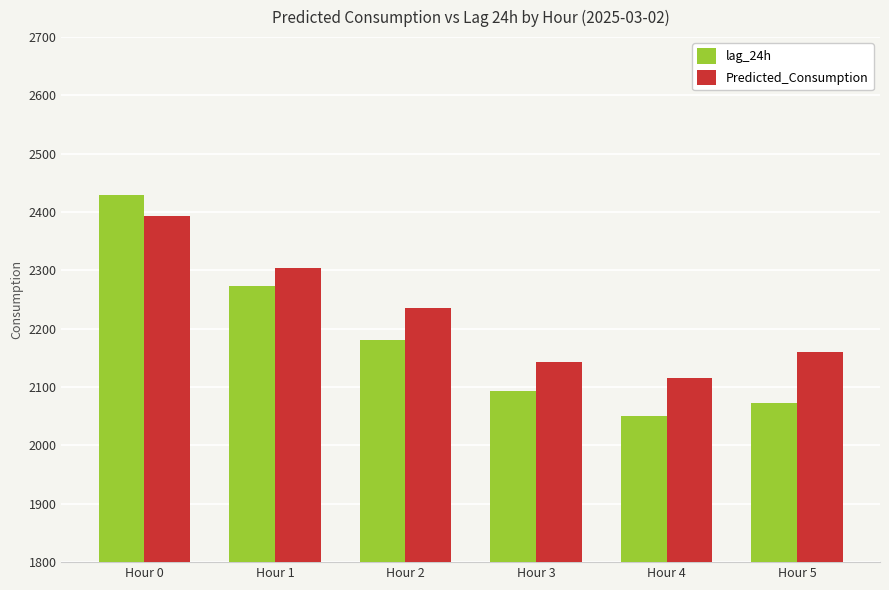

Count the number of data series in this chart.

2